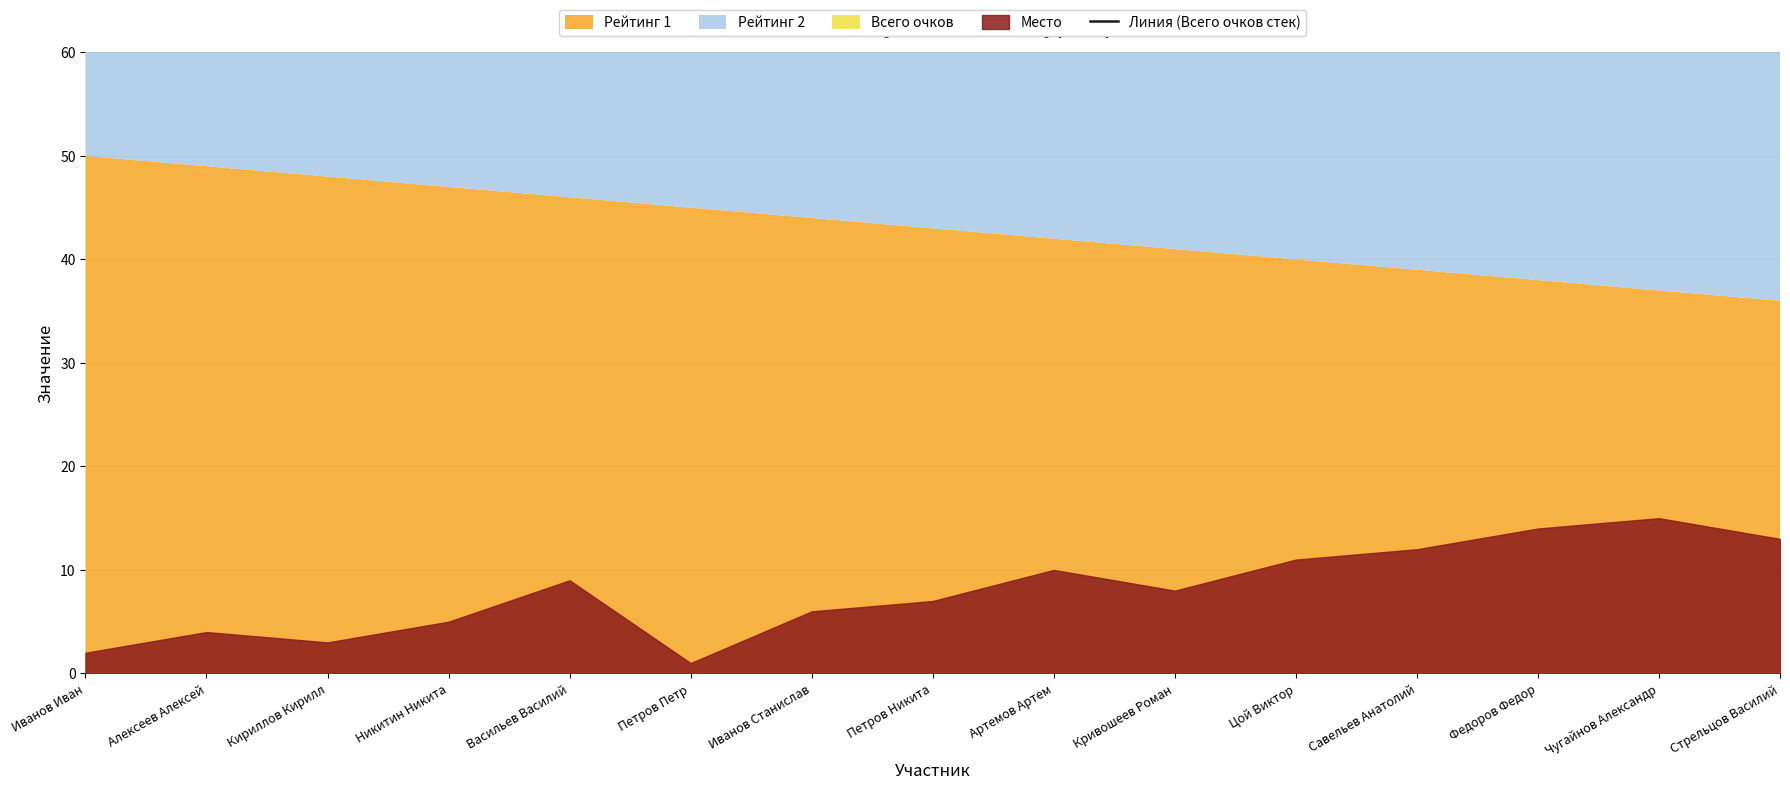

Where does the data first go above 93?

Иванов Иван